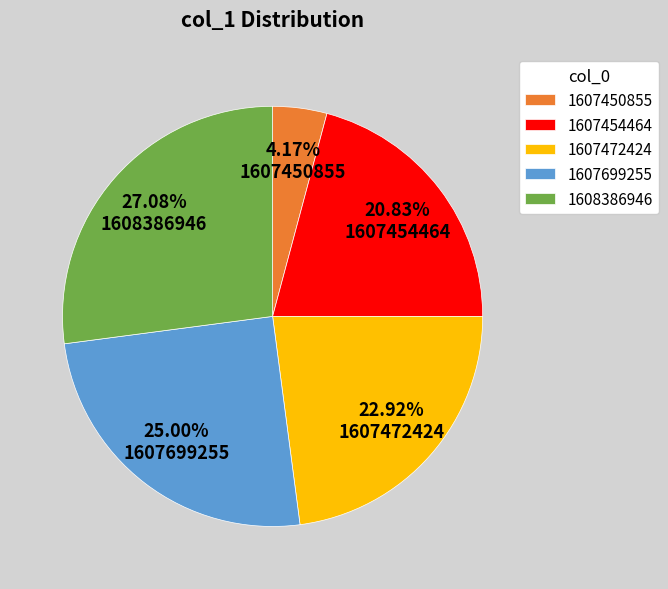

Which slice is the smallest?

1607450855